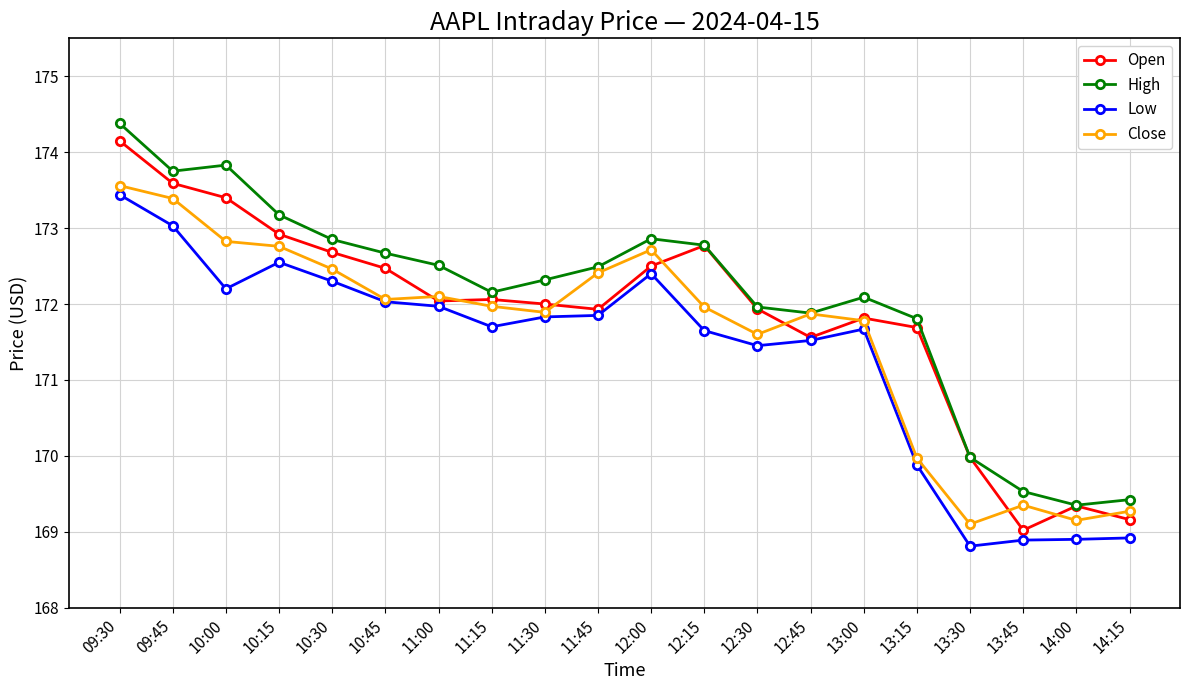

Does the chart display data point markers on the line(s)?

Yes